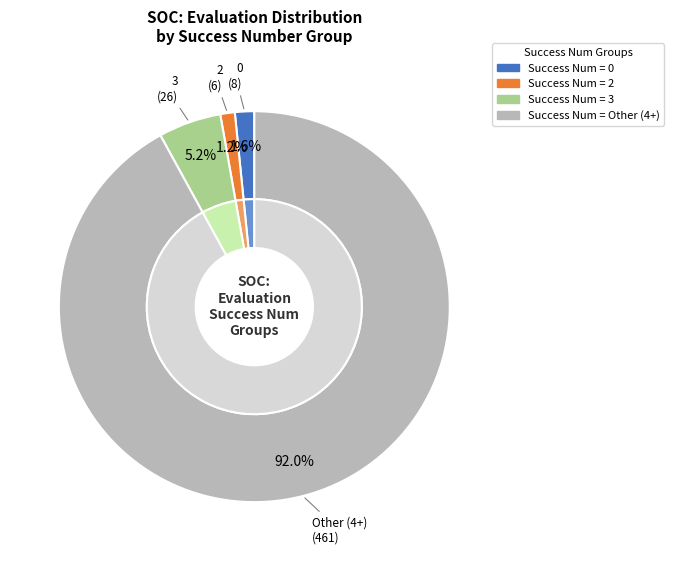

Which has a higher value, 0 or 4+?

4+